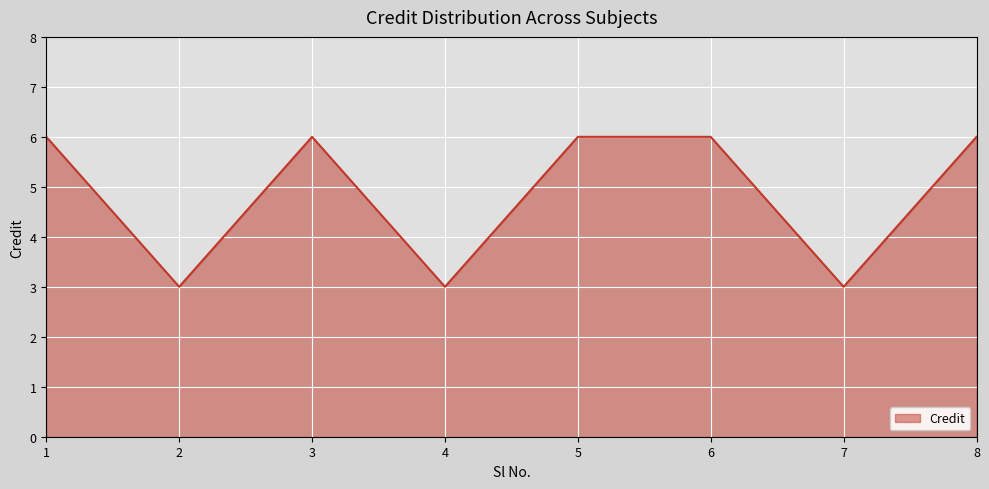

The value at 4 is 3. True or false?

True